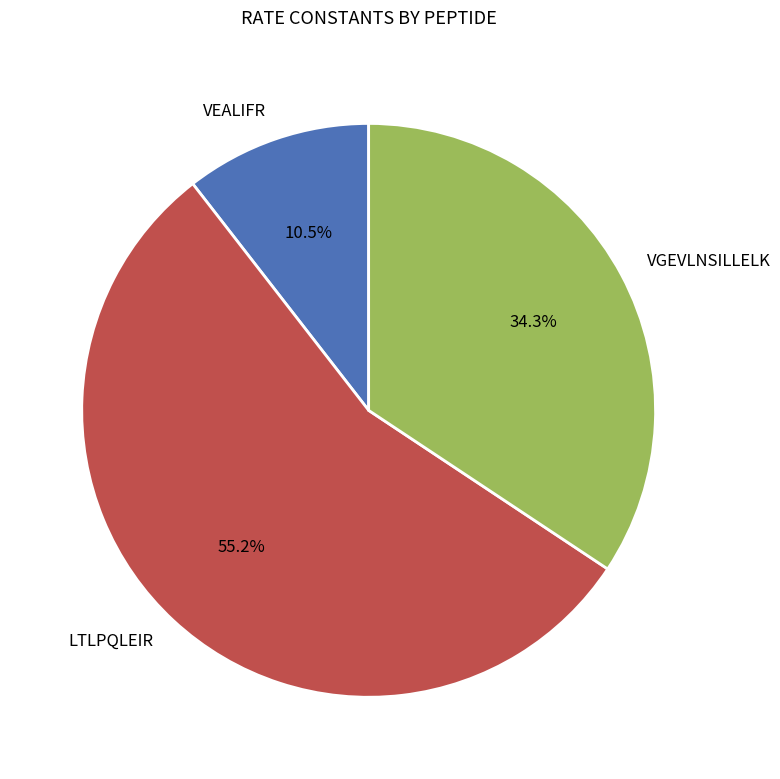

To the nearest percent, what is the difference between the LTLPQLEIR and VGEVLNSILLELK slice percentages?

21%